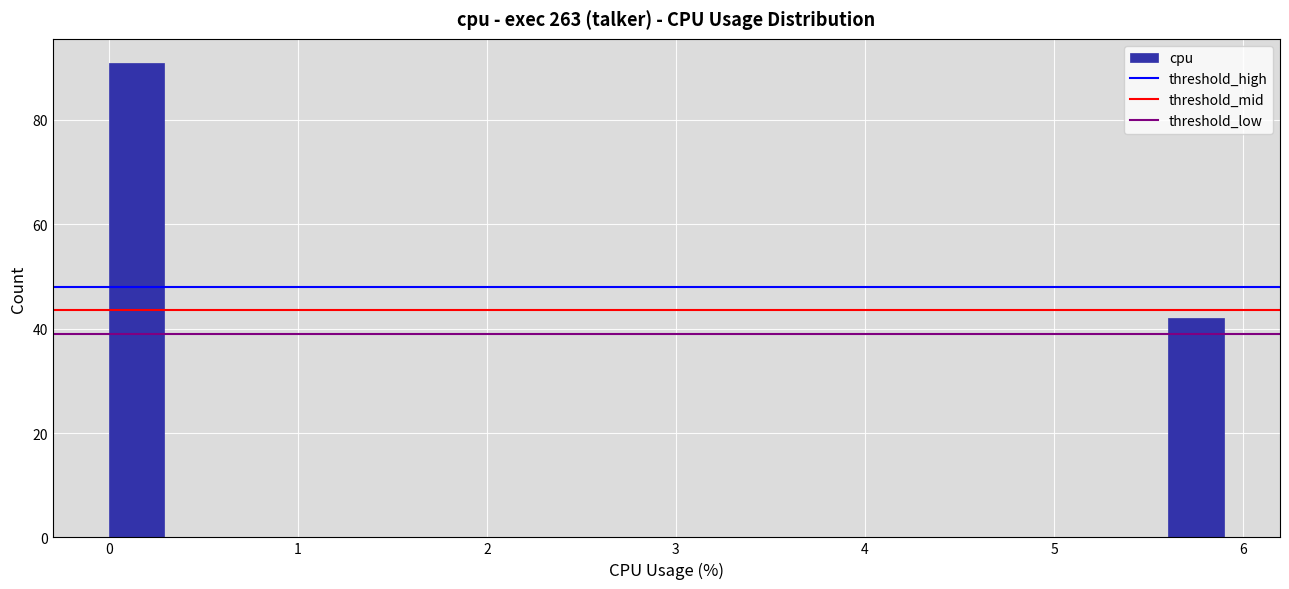

Around what value on the x-axis is the tallest bar? Give the approximate position of its centre, as read against the axis.

0.1